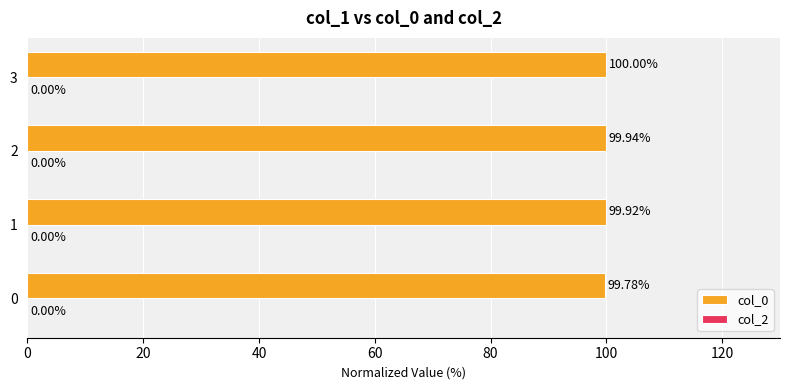

What is the sum of the values at 3 and 1?

199.9